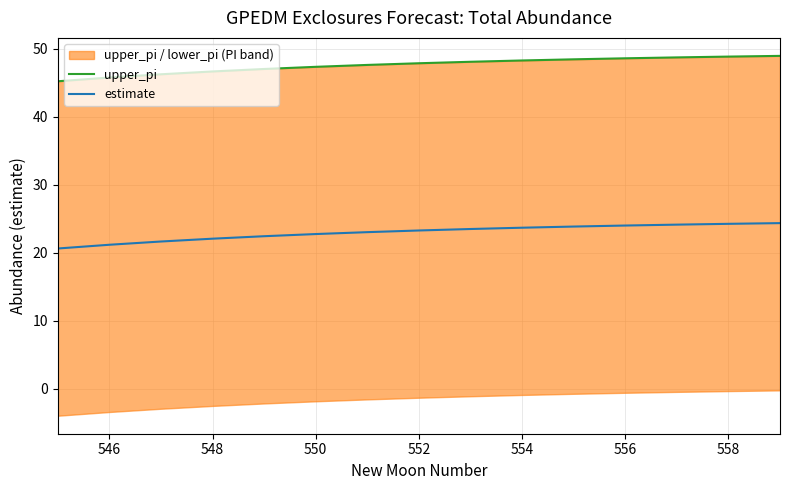

What is the highest value of the estimate series?

24.4